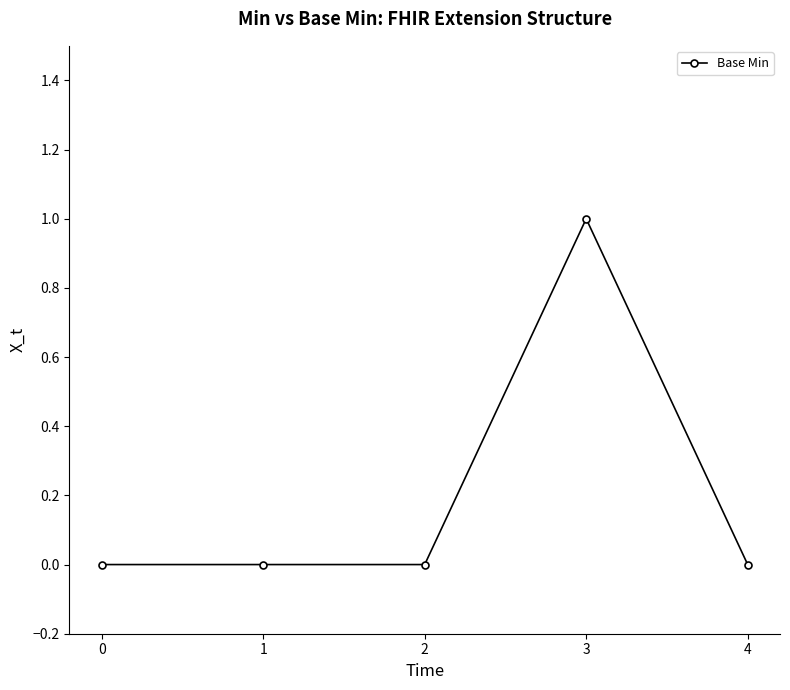

What is the value of the 4th point from the left?

1